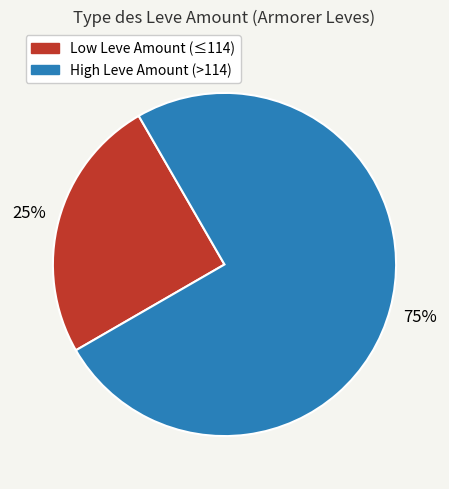

Which has a higher value, High Leve Amount (>114) or Low Leve Amount (≤114)?

High Leve Amount (>114)